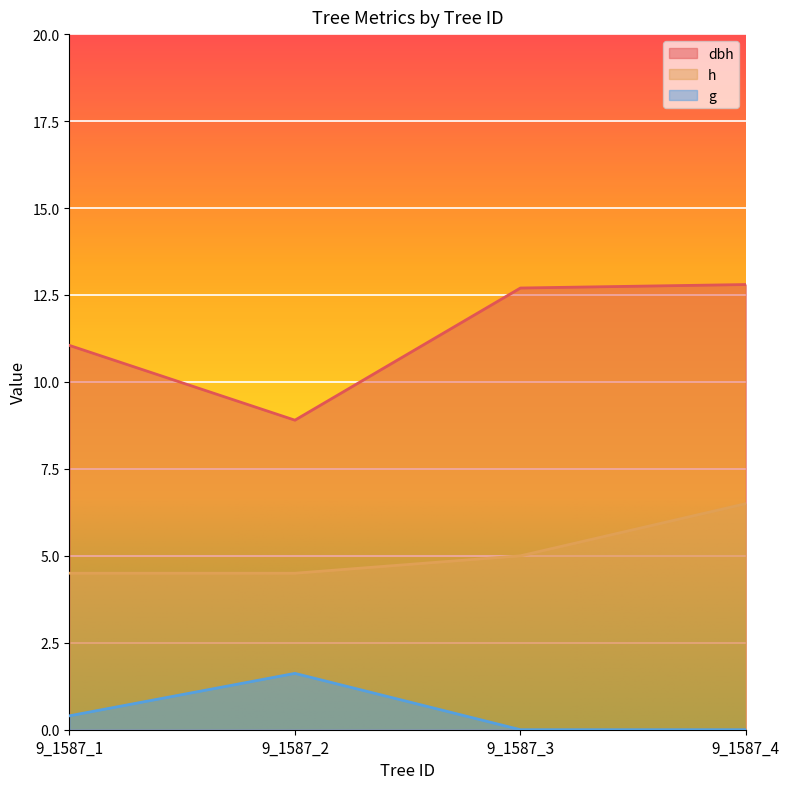

List the series in order of their peak value, highest first.

dbh, h, g